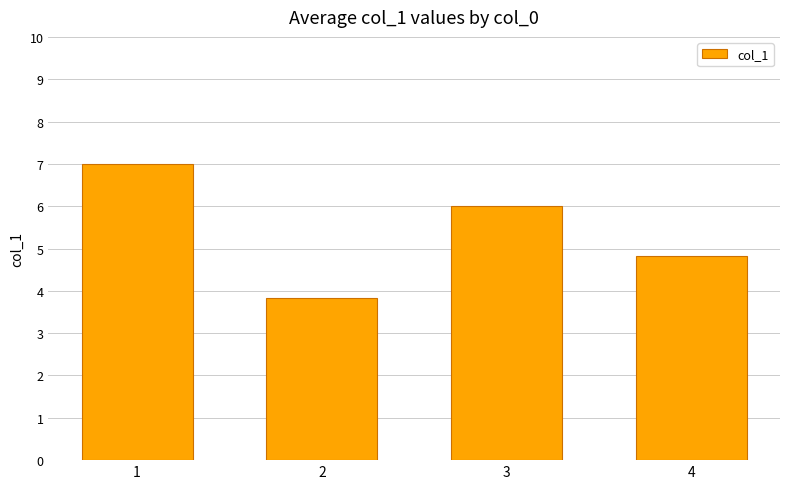

Which has a higher value, 2 or 1?

1